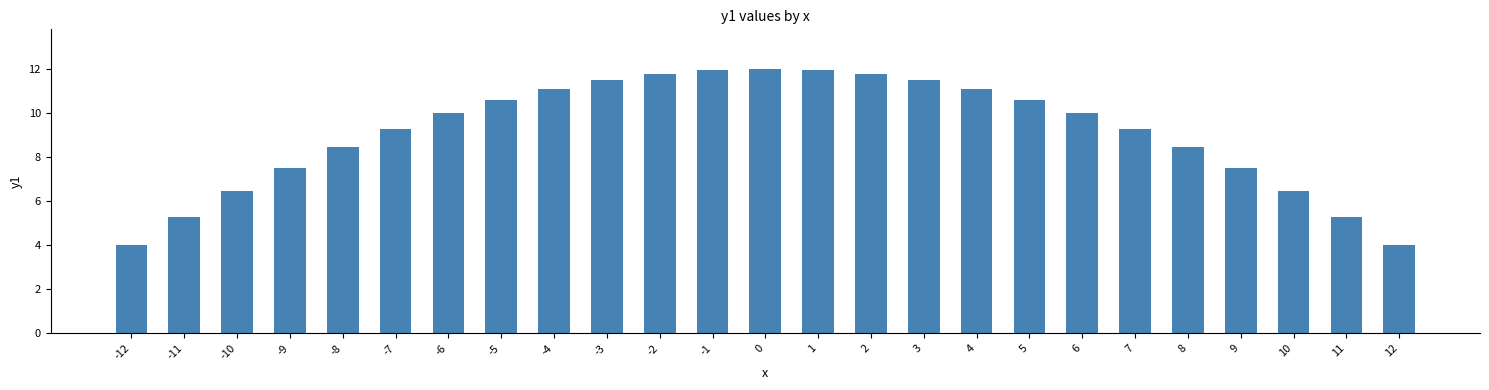

How many series are shown in this chart?

1